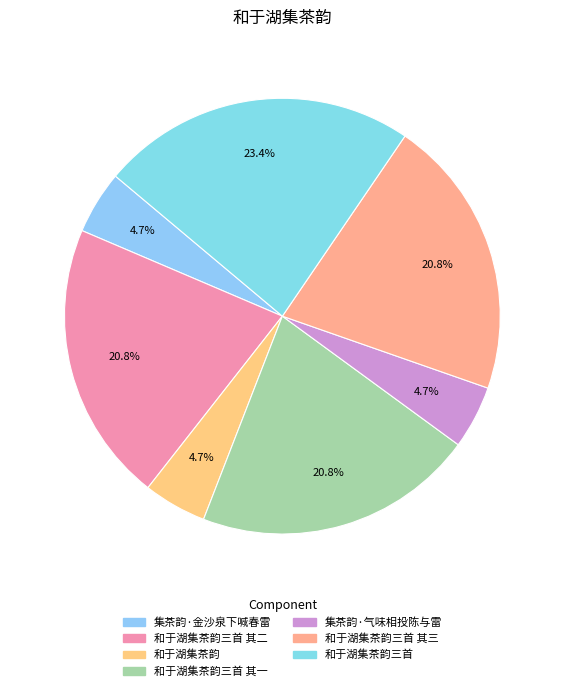

Count the number of slices in the pie.

7